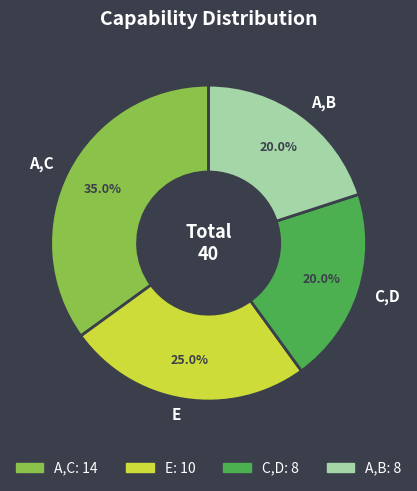

Count the number of slices in the pie.

4